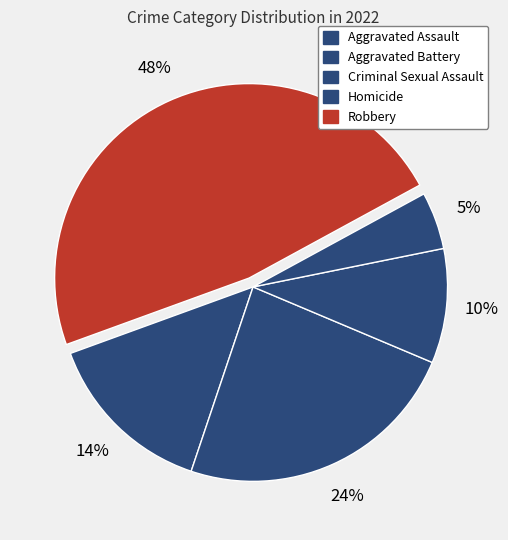

Is there any slice that represents more than half of the pie?

No